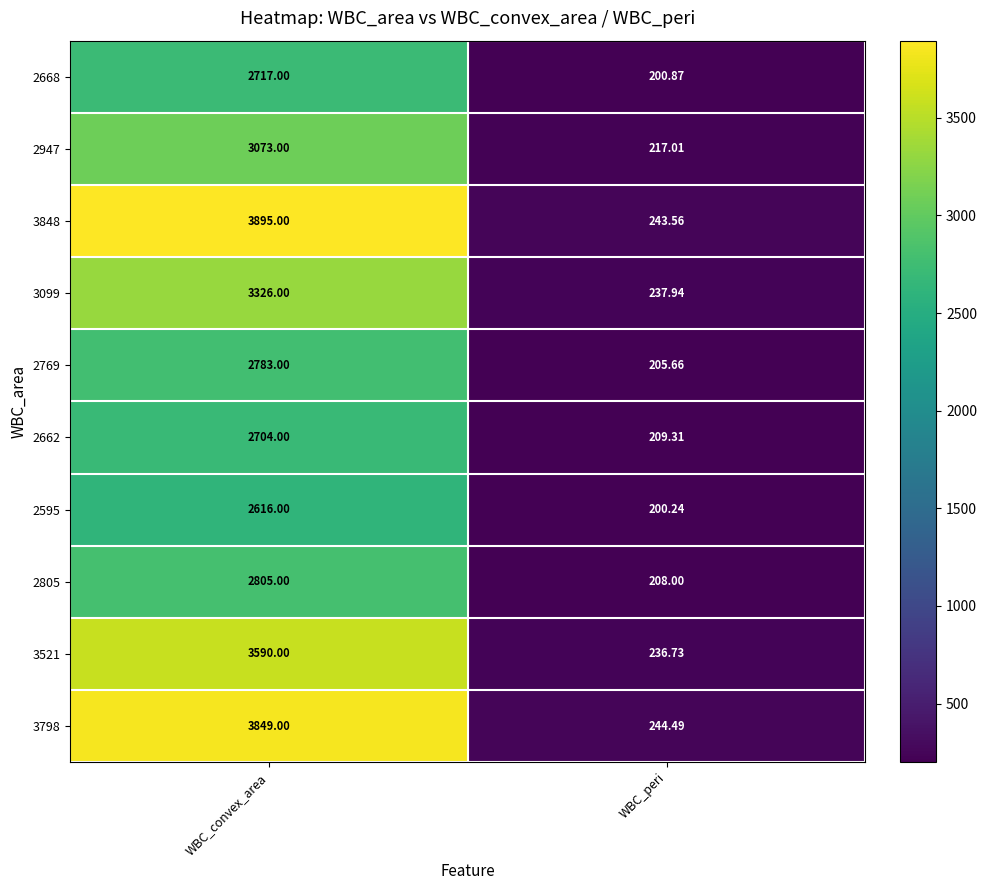

Which label corresponds to the smallest value in the chart?

WBC_peri